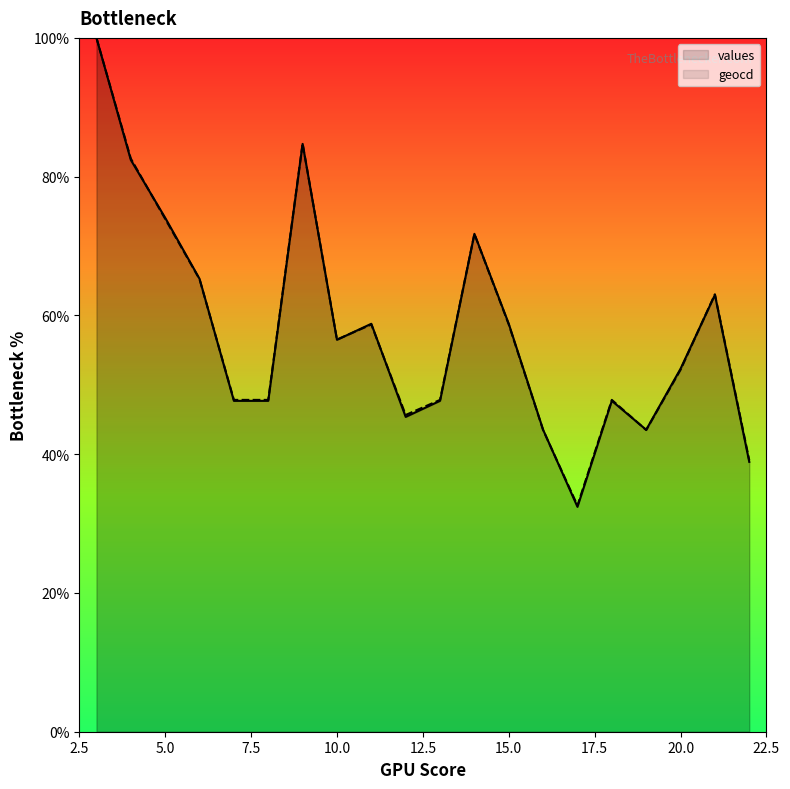

What value does the values series have at 4?

82.4